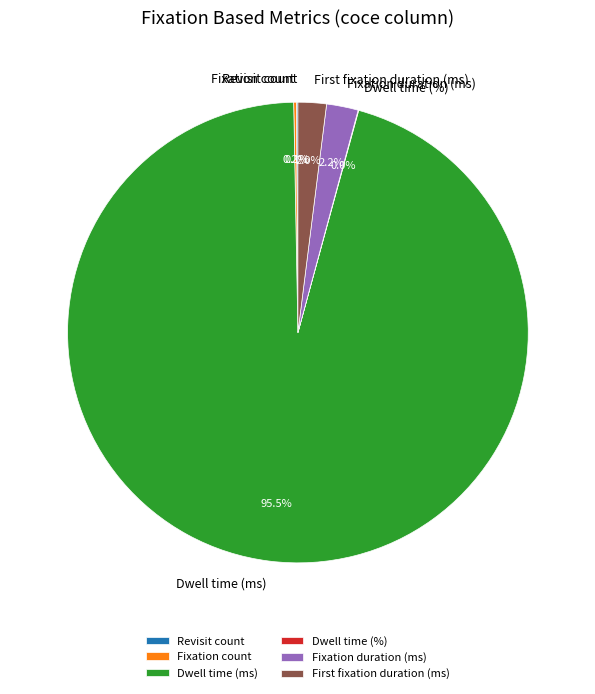

Which slice represents more than half of the pie?

Dwell time (ms)